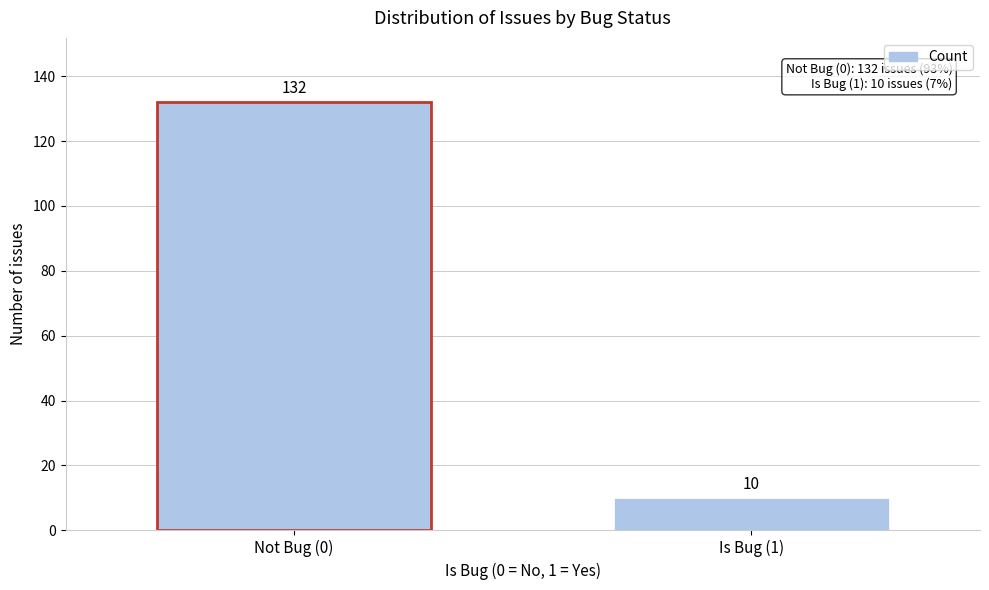

Reading left to right, what are all the values shown in this chart?

Not Bug (0)=132	Is Bug (1)=10